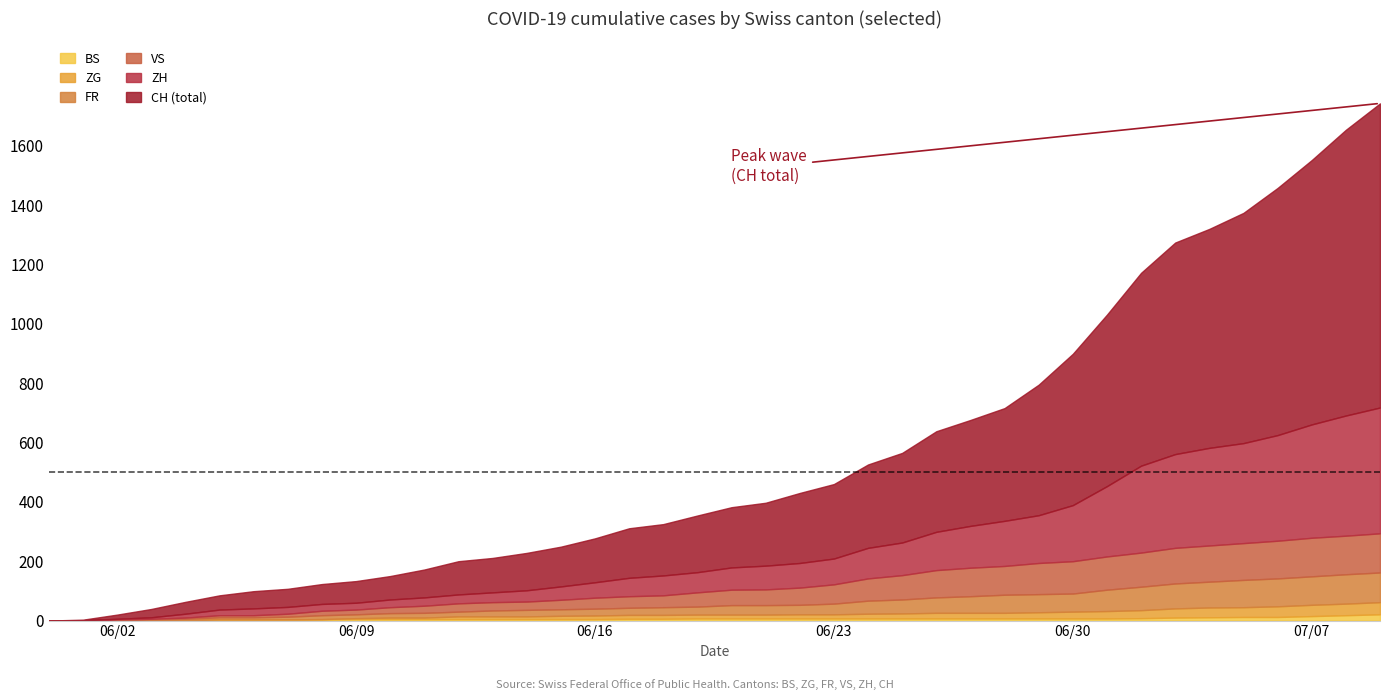

What is the difference between the maximum and minimum values in the CH series?

1743